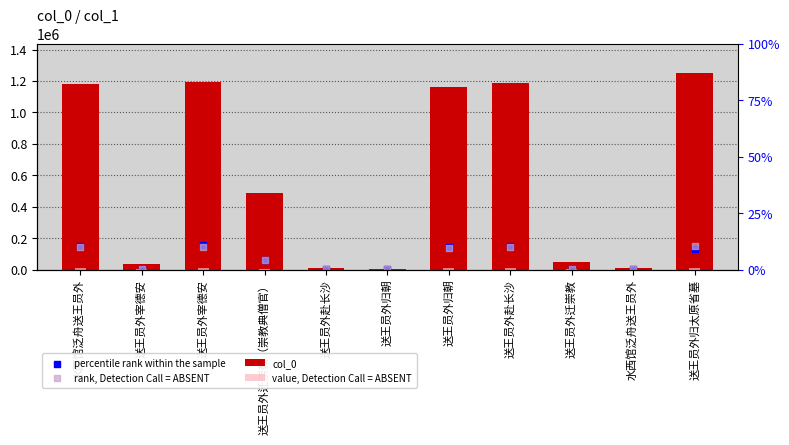

Is the value of percentile rank within the sample at 送王员外迁崇教（崇教典僧官） greater than the value of col_0 at 水西馆泛舟送王员外?

No